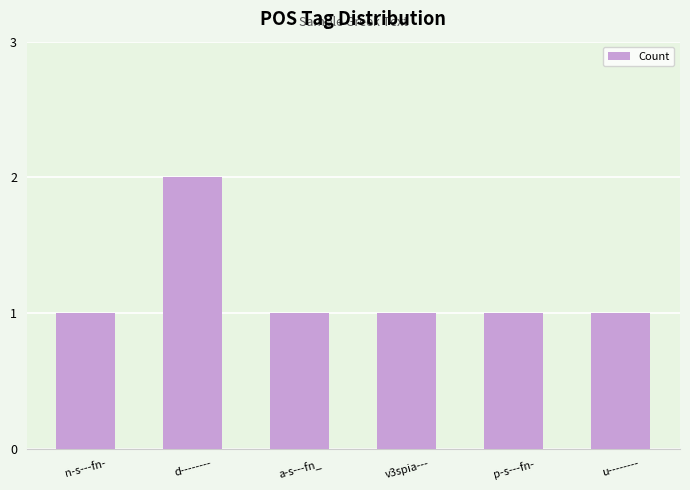

What position from the left is u--------?

6